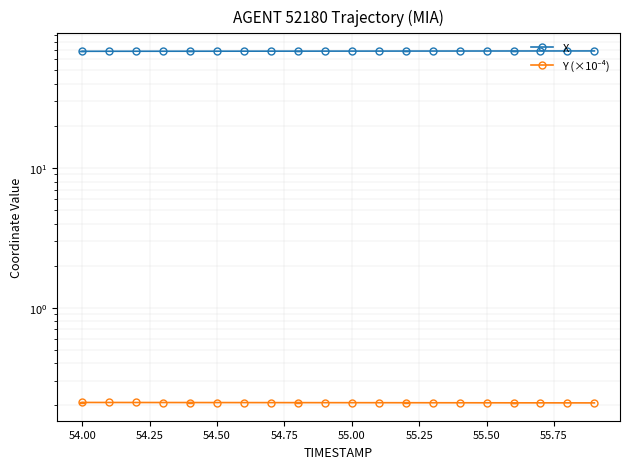

True or false: Y (×10⁻⁴) and X intersect in this chart.

False